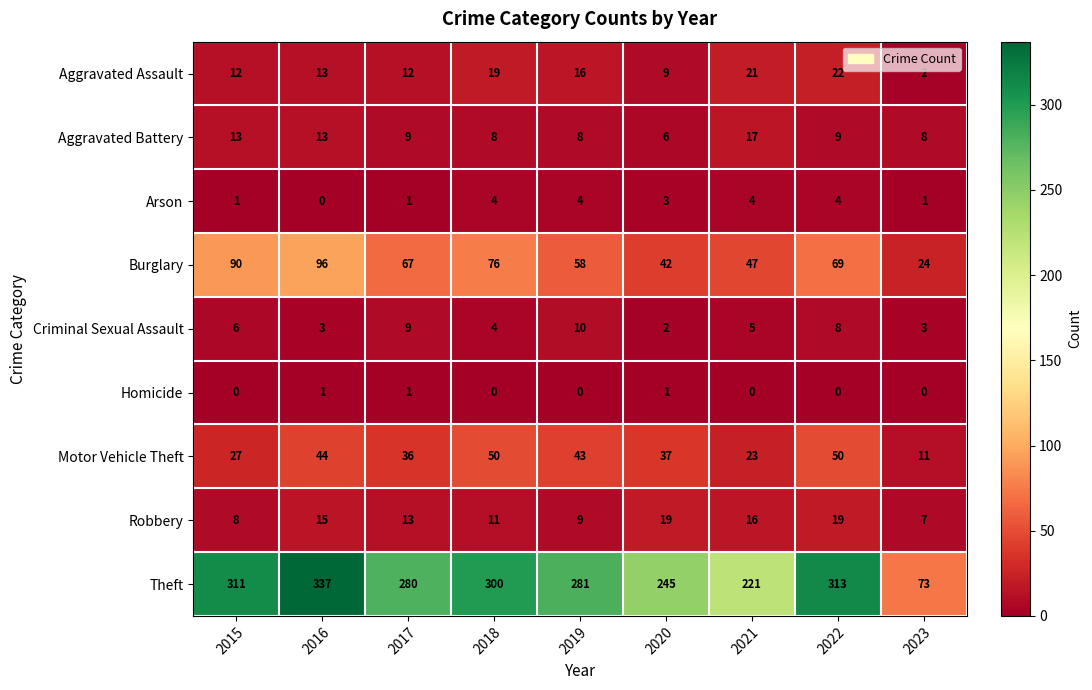

List the series in order of their peak value, highest first.

Theft, Burglary, Motor Vehicle Theft, Aggravated Assault, Robbery, Aggravated Battery, Criminal Sexual Assault, Arson, Homicide